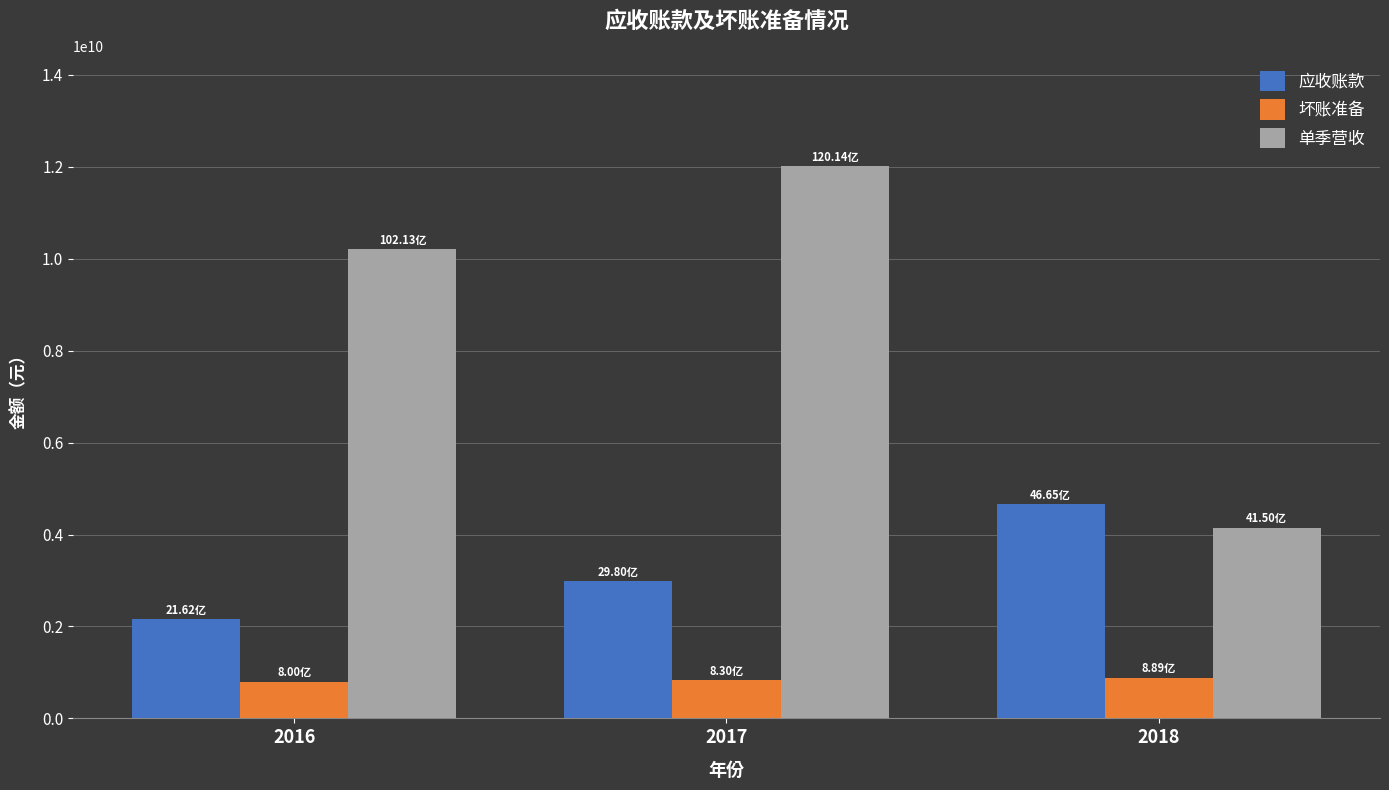

Where is 坏账准备 nearest to the value 844451010?

2017